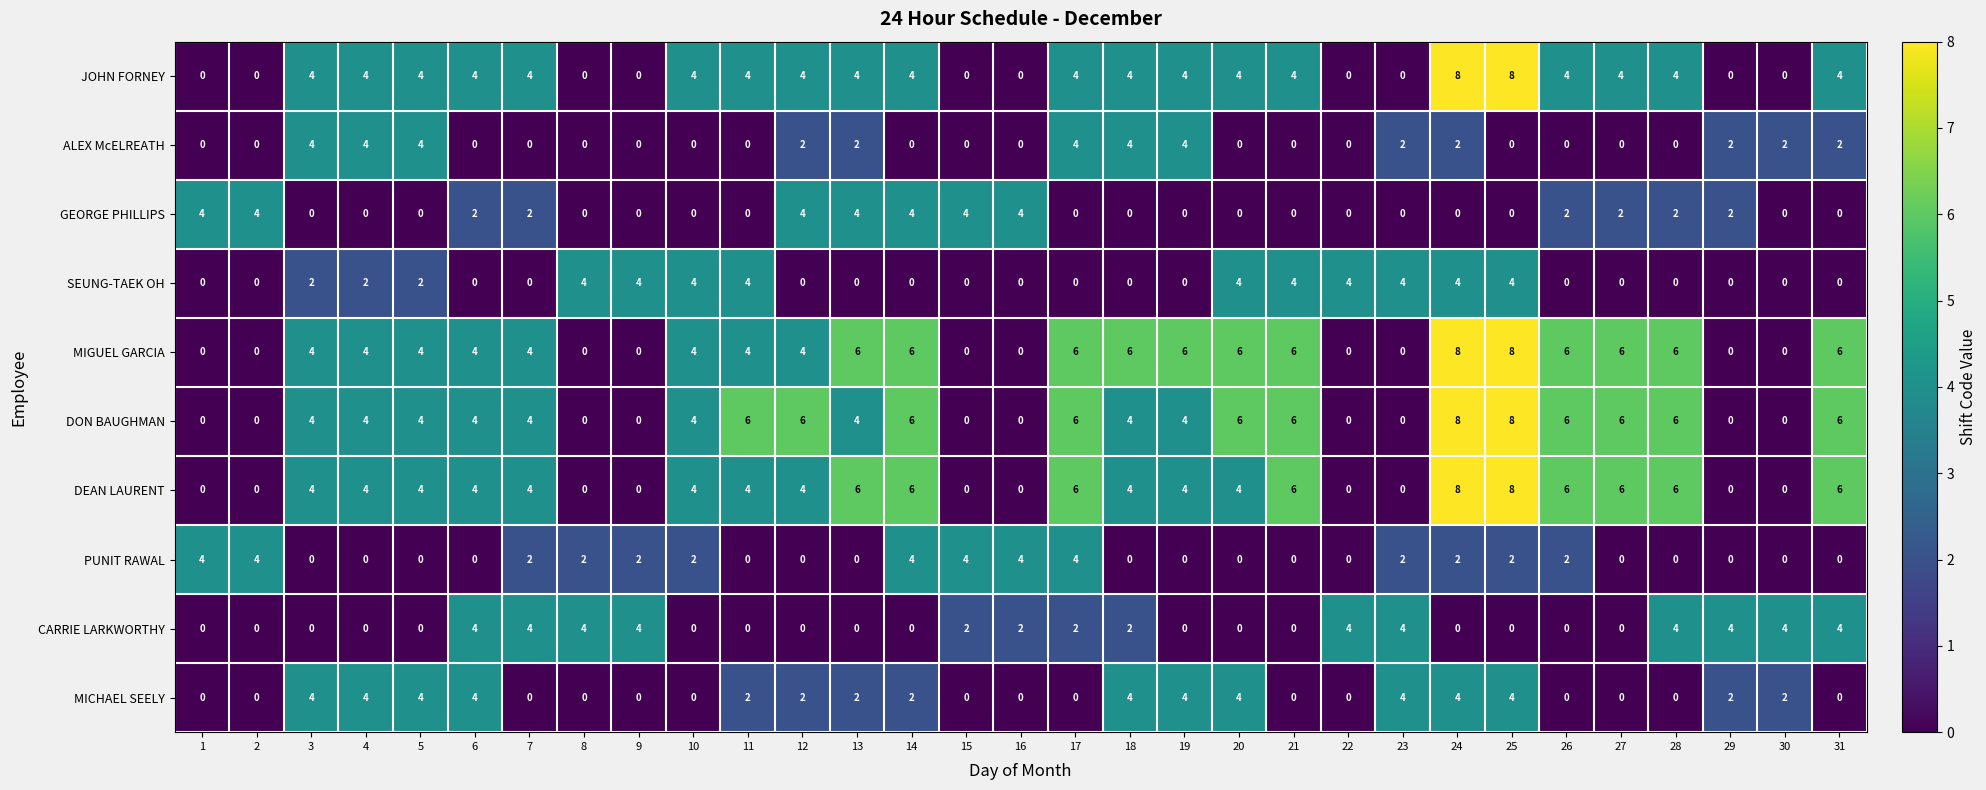

What is the total value across all series at 21?

26